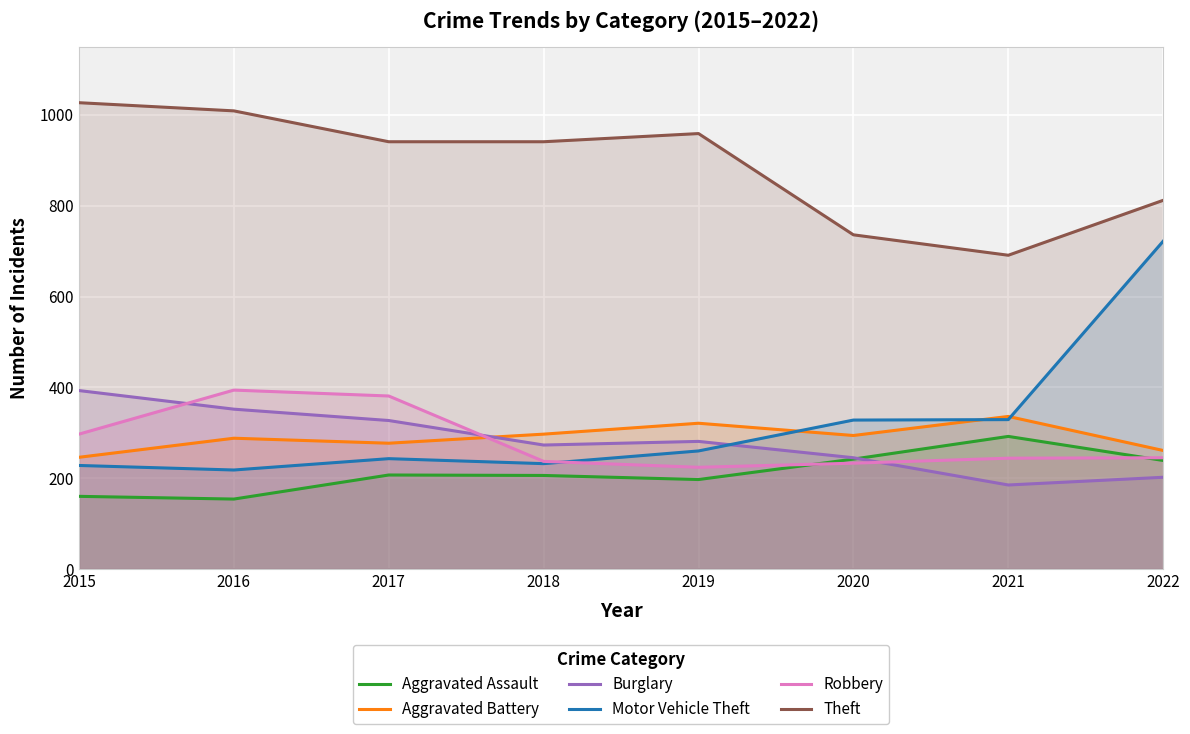

What is the difference between the Aggravated Assault values at 2019 and 2016?

43